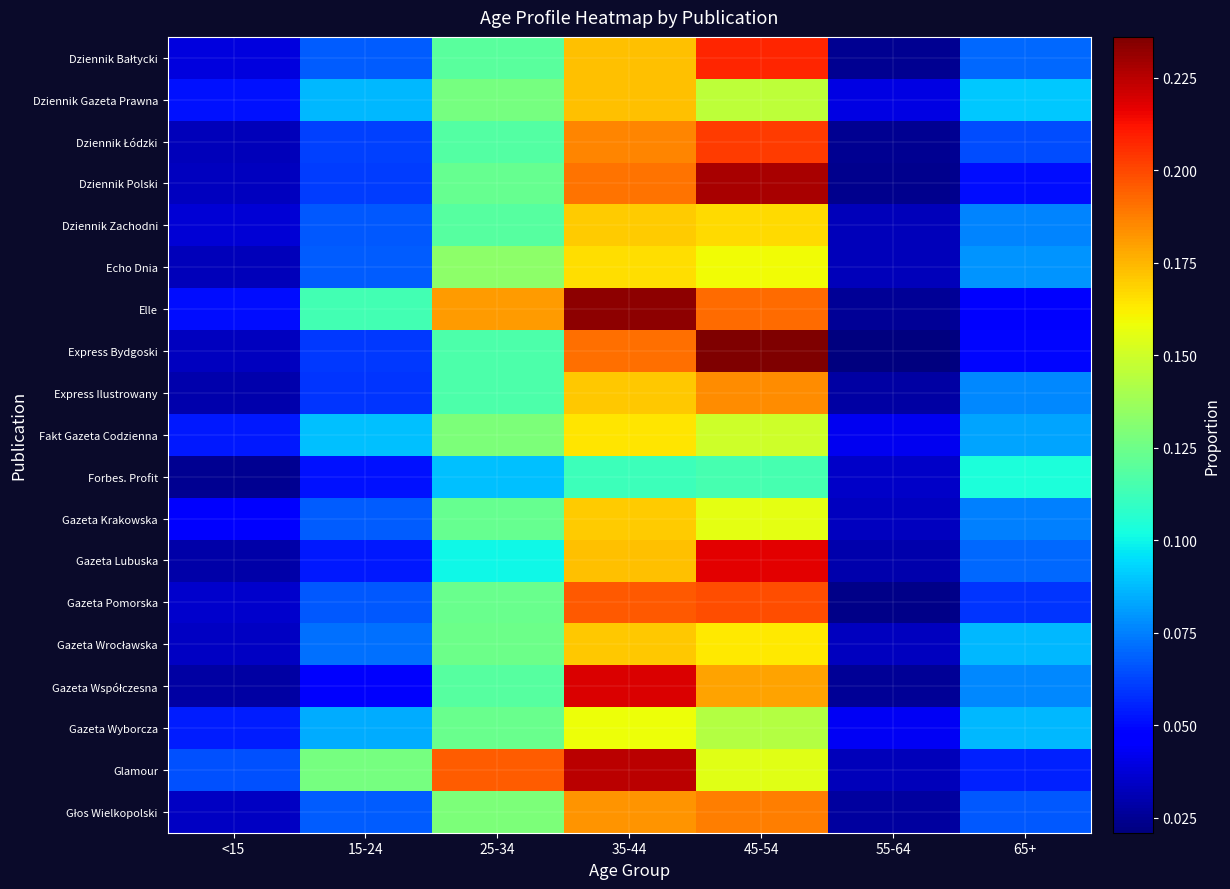

Which series has the largest total across all categories?

Glamour